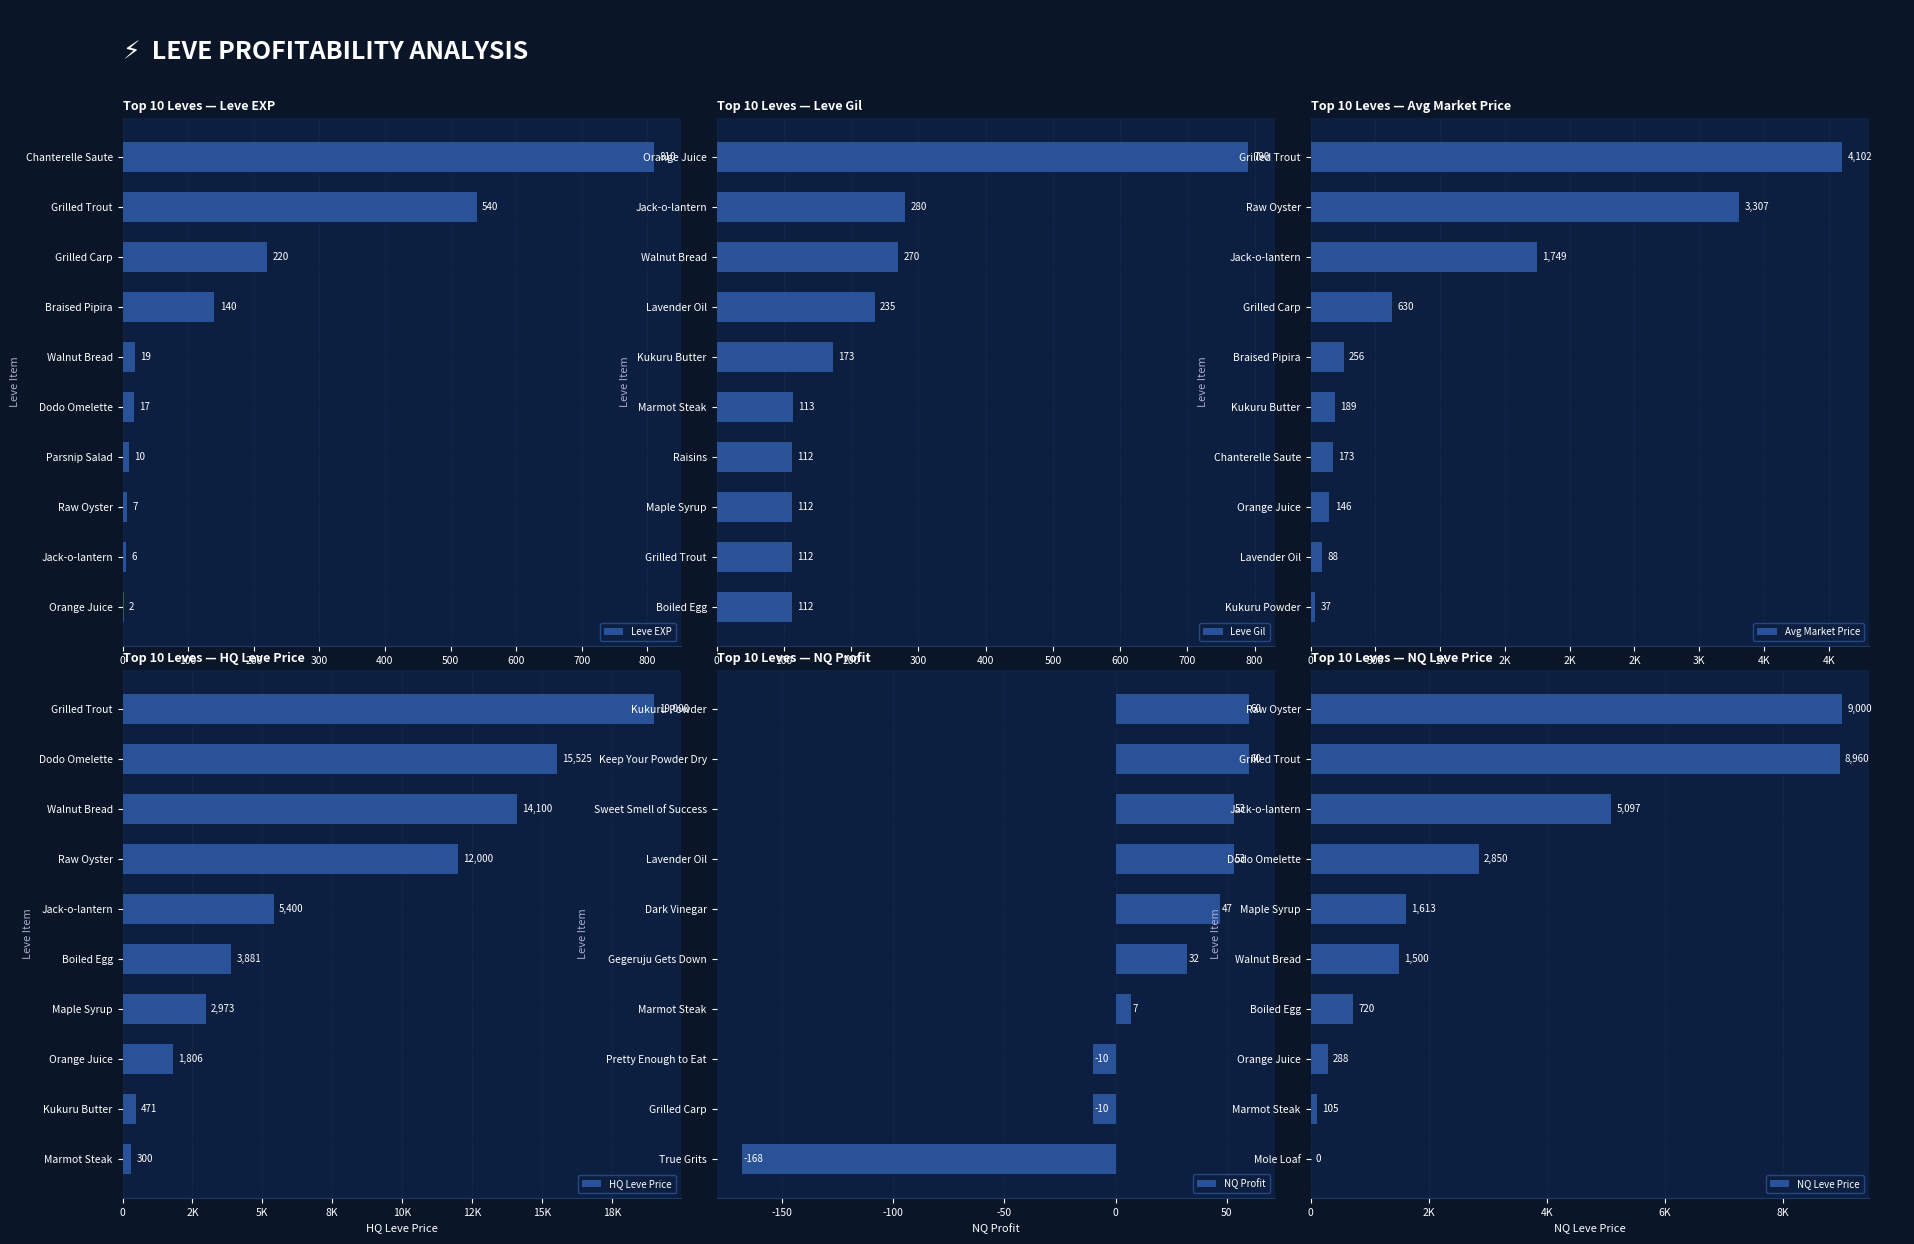

True or false: Leve EXP has a value of 810 at Chanterelle Saute.

True